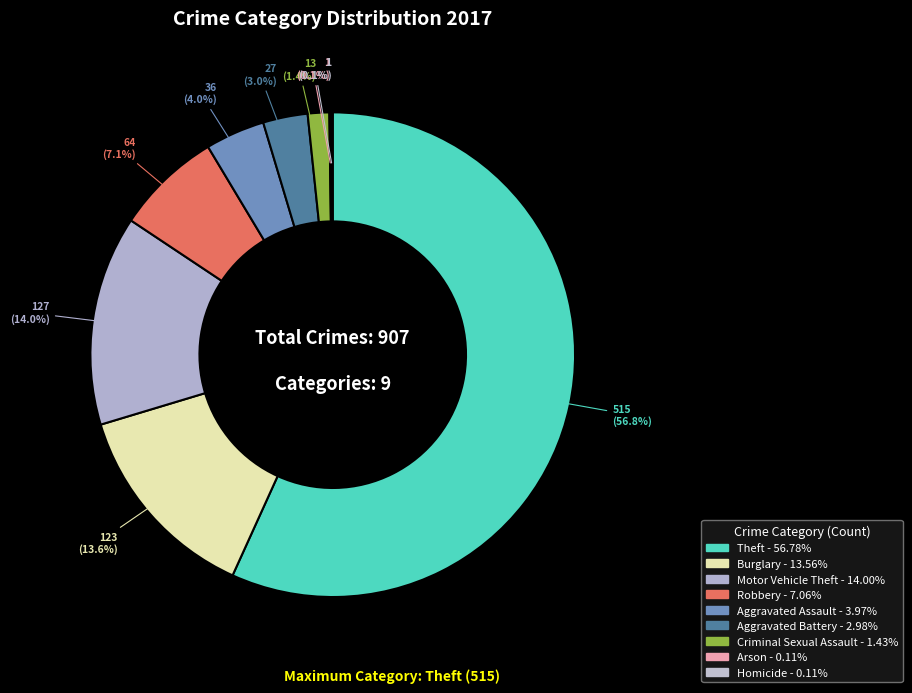

Which slice is the largest?

Theft